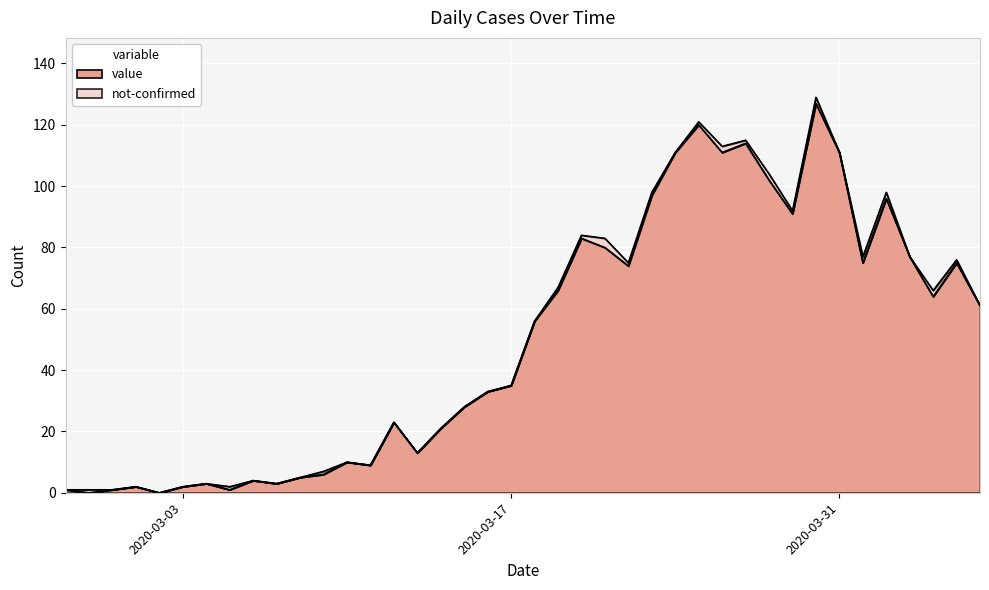

Is it true that the value at 2020-04-01 is 44?

False